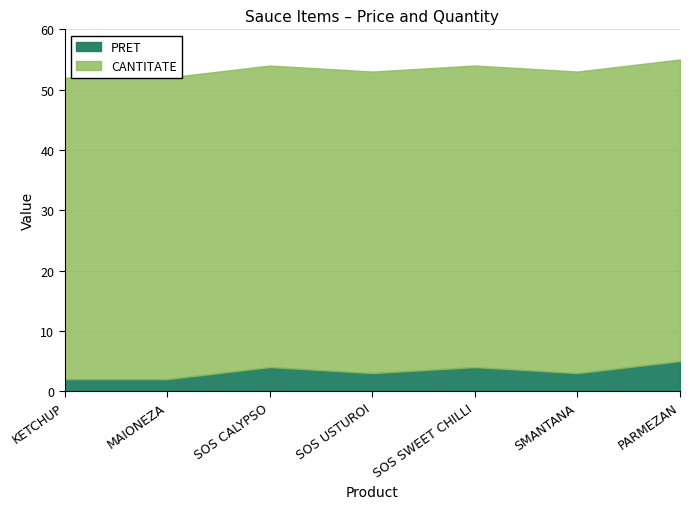

Approximately how many times larger is the value at SMANTANA compared to SOS CALYPSO?

0.8